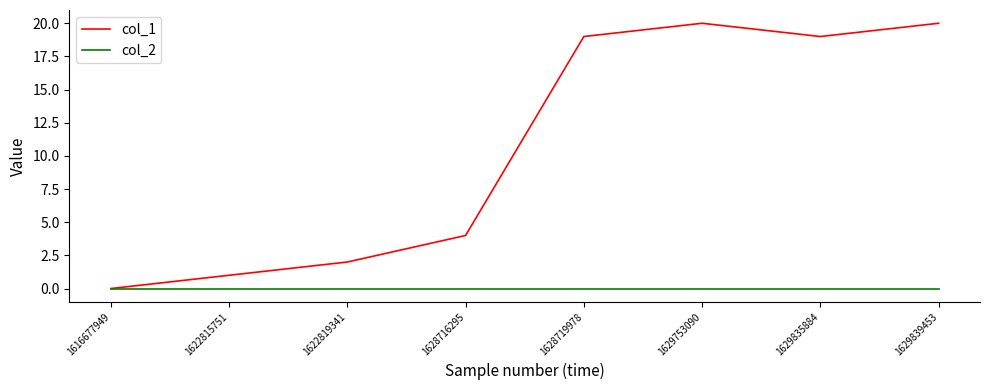

Reading left to right, list all the values displayed in this chart.

col_1: 1616677949=0	1622815751=1	1622819341=2	1628716295=4	1628719978=19	1629753090=20	1629835884=19	1629839453=20
col_2: 1616677949=0	1622815751=0	1622819341=0	1628716295=0	1628719978=0	1629753090=0	1629835884=0	1629839453=0